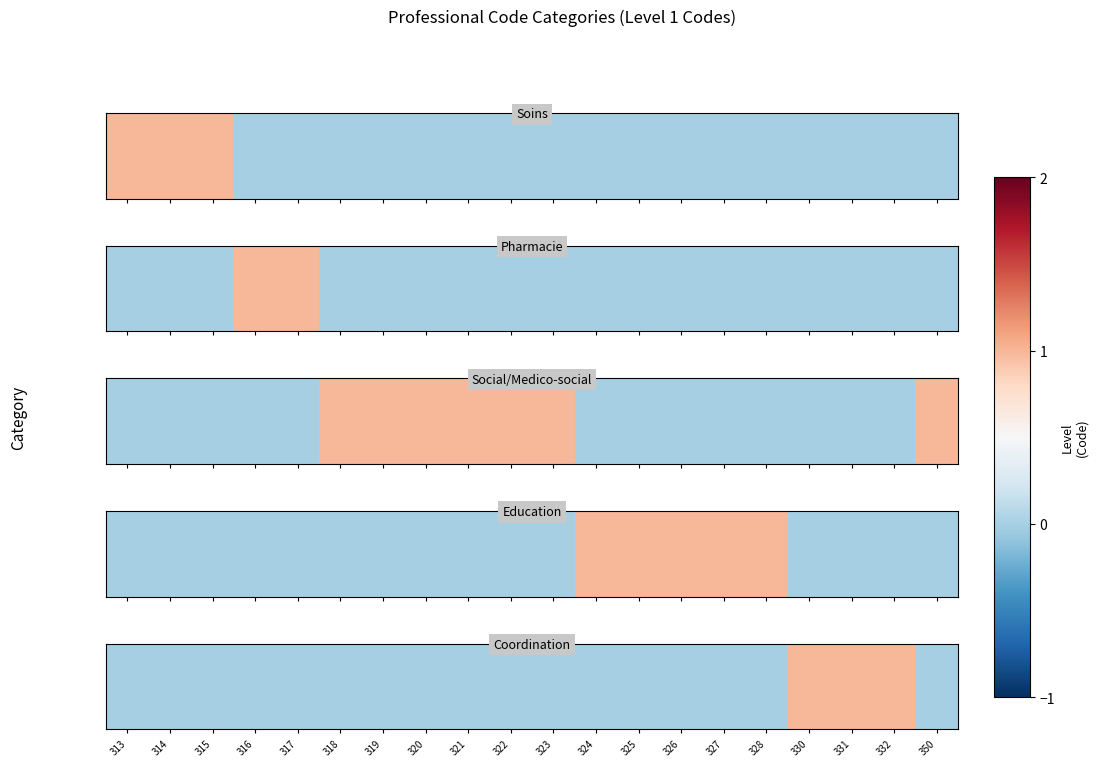

How many data points does each series have?

20